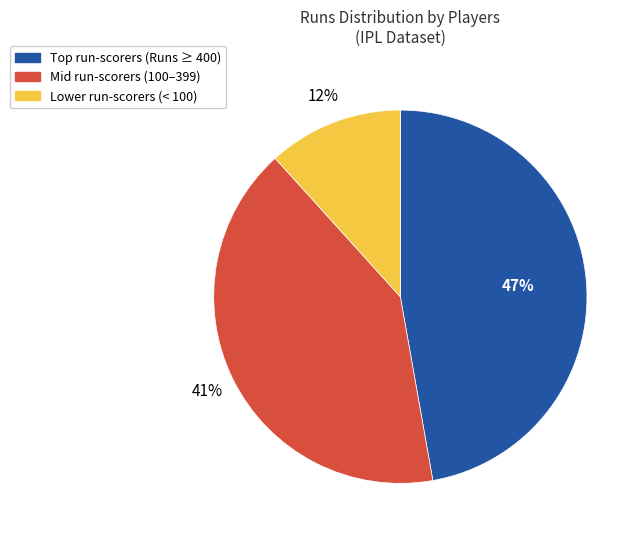

Is there any slice that represents more than half of the pie?

No